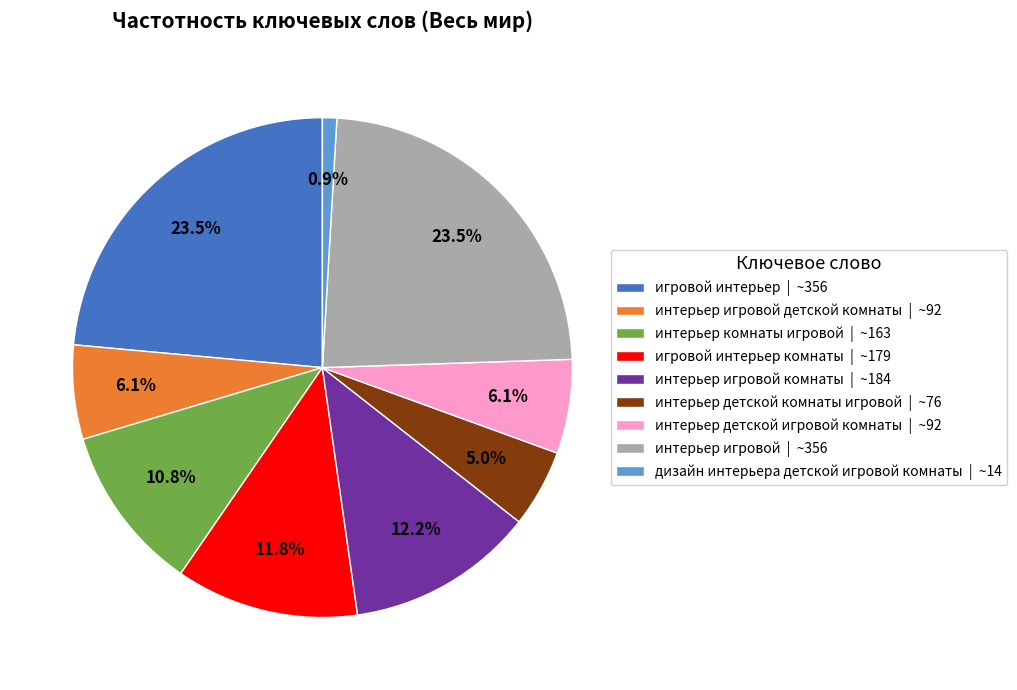

Is there a majority slice in this chart?

No